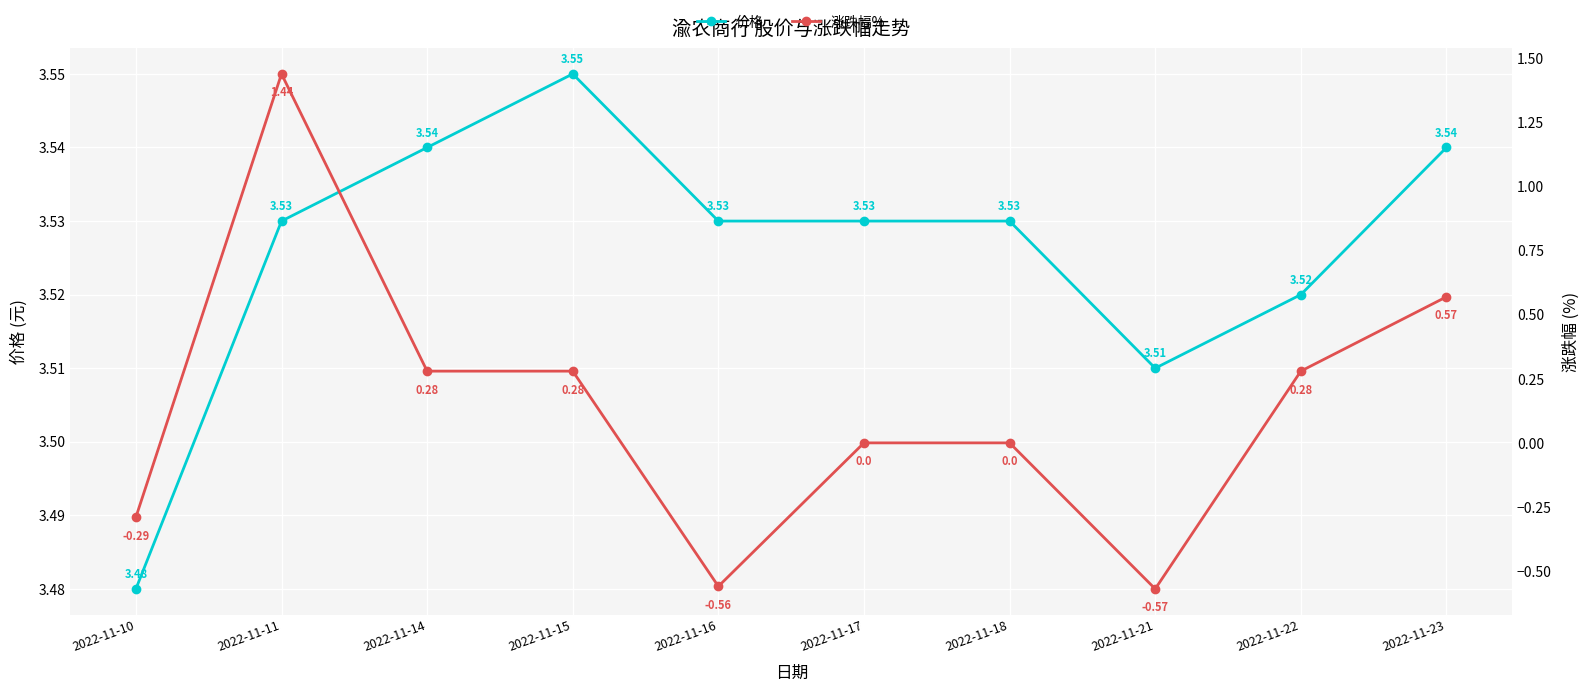

Read the 涨跌幅% value at 2022-11-23.

0.6